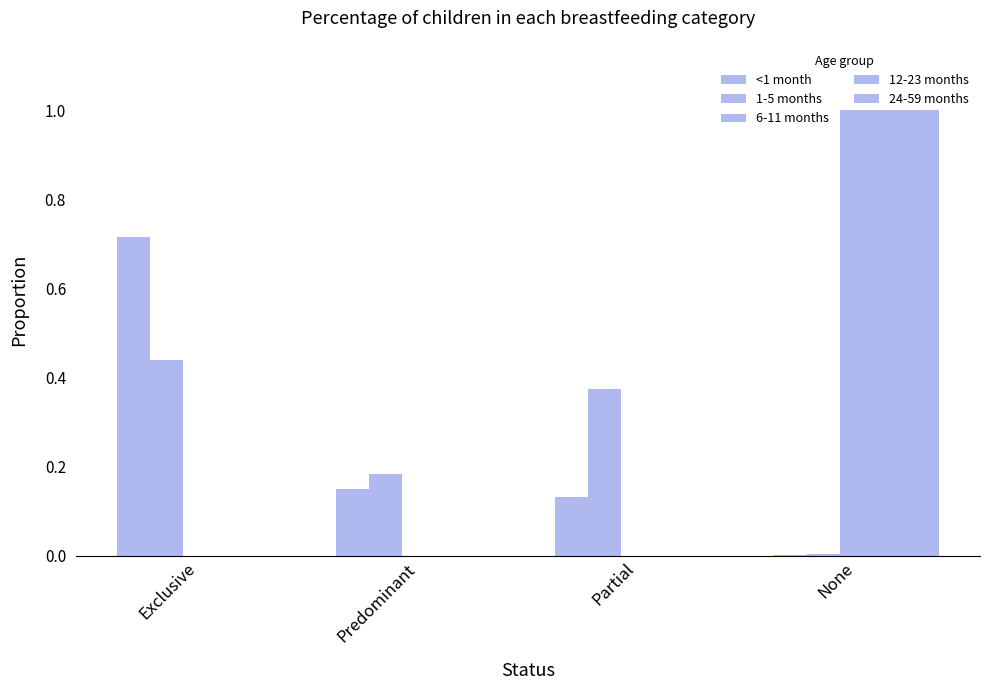

Is it true that 12-23 months equals 0.0 at Exclusive?

True